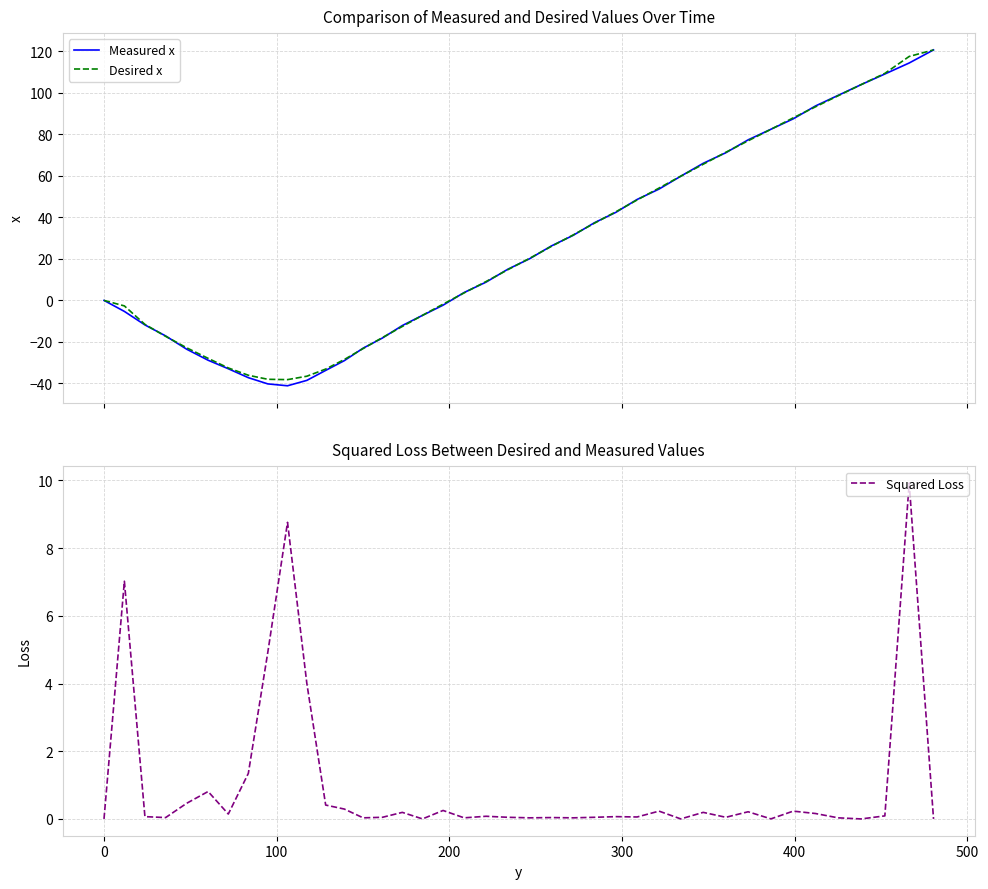

What is the minimum value for Measured x?

-41.1